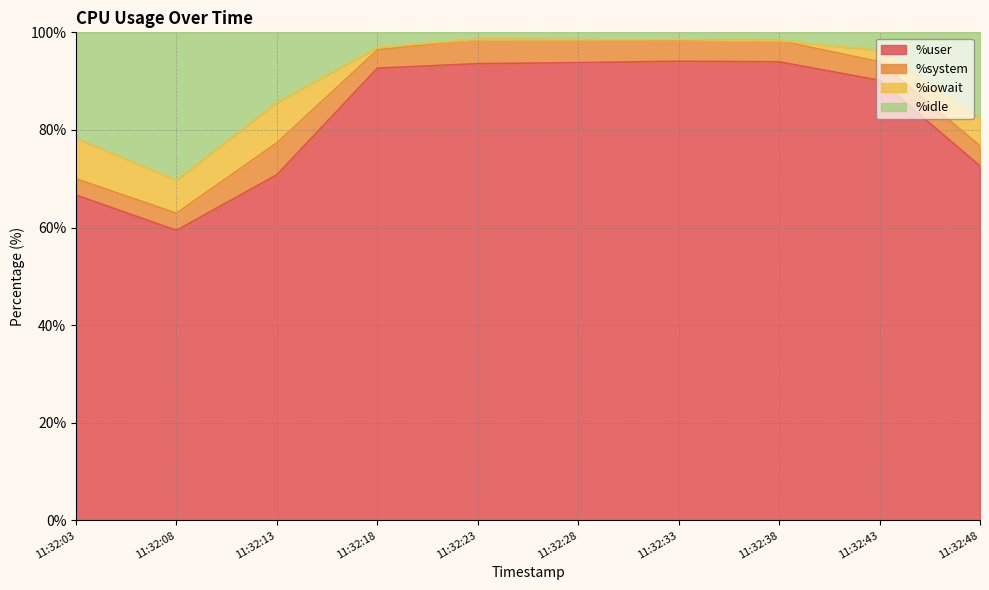

What is the minimum value for %user?

59.4